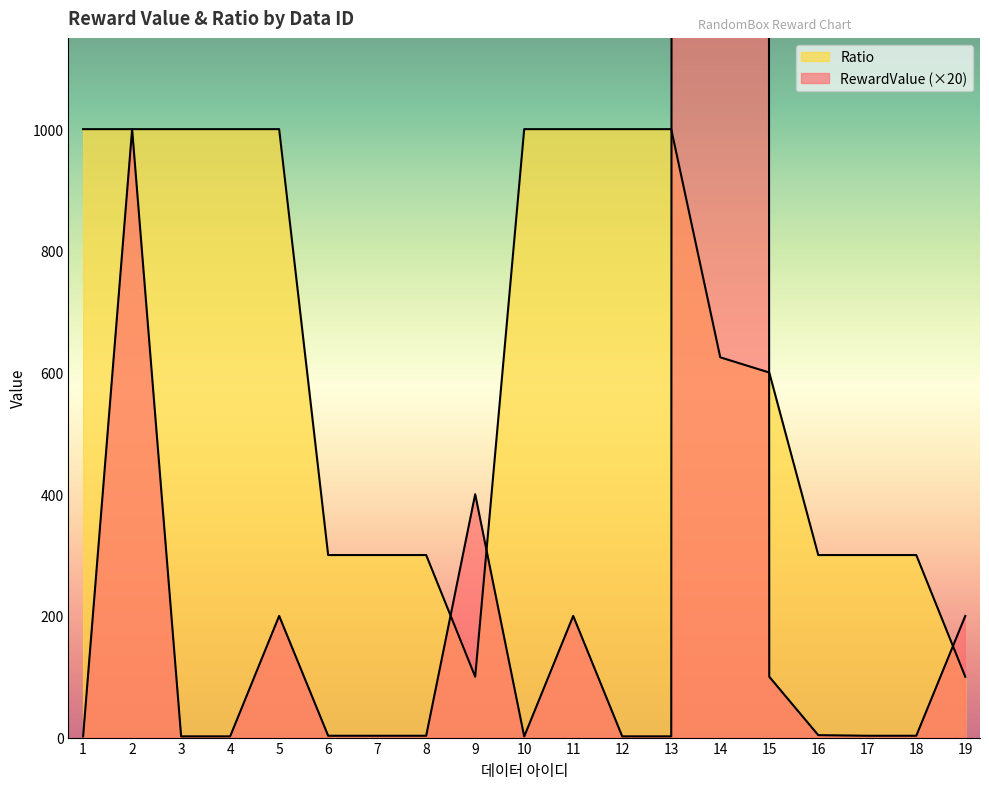

How many lines are shown in the chart?

2